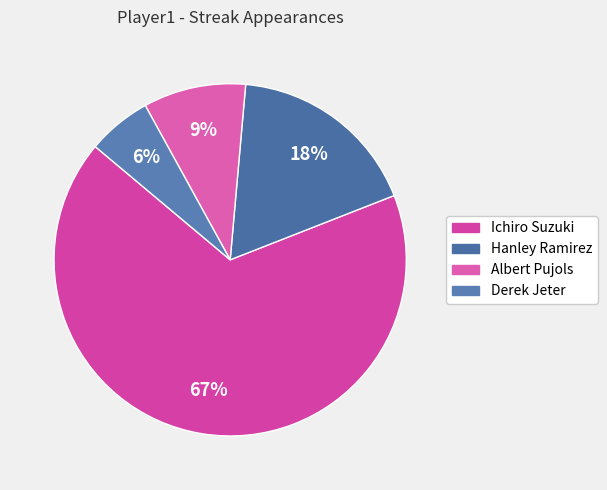

Which slice represents more than half of the pie?

Ichiro Suzuki